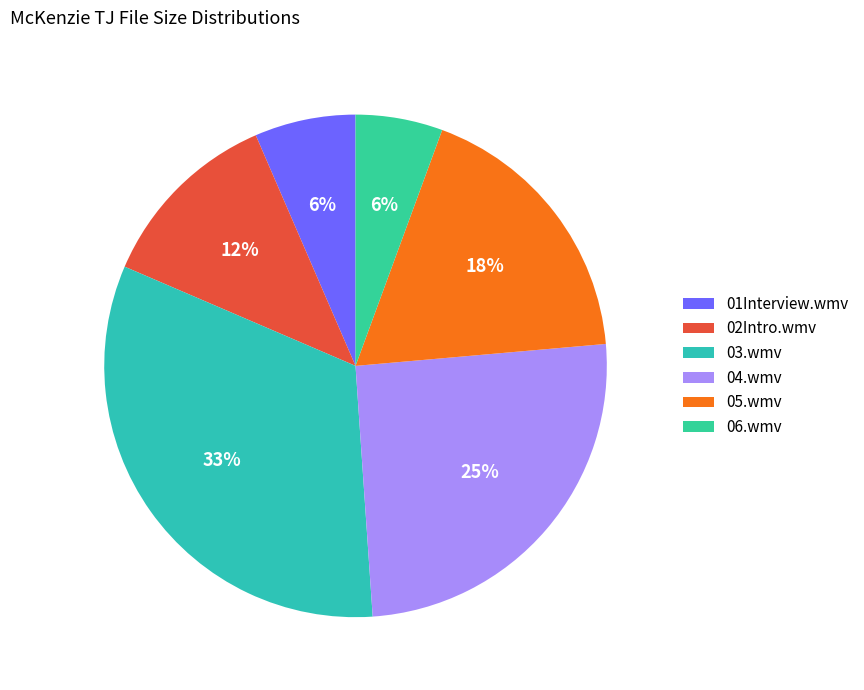

Which has a higher value, 02Intro.wmv or 01Interview.wmv?

02Intro.wmv